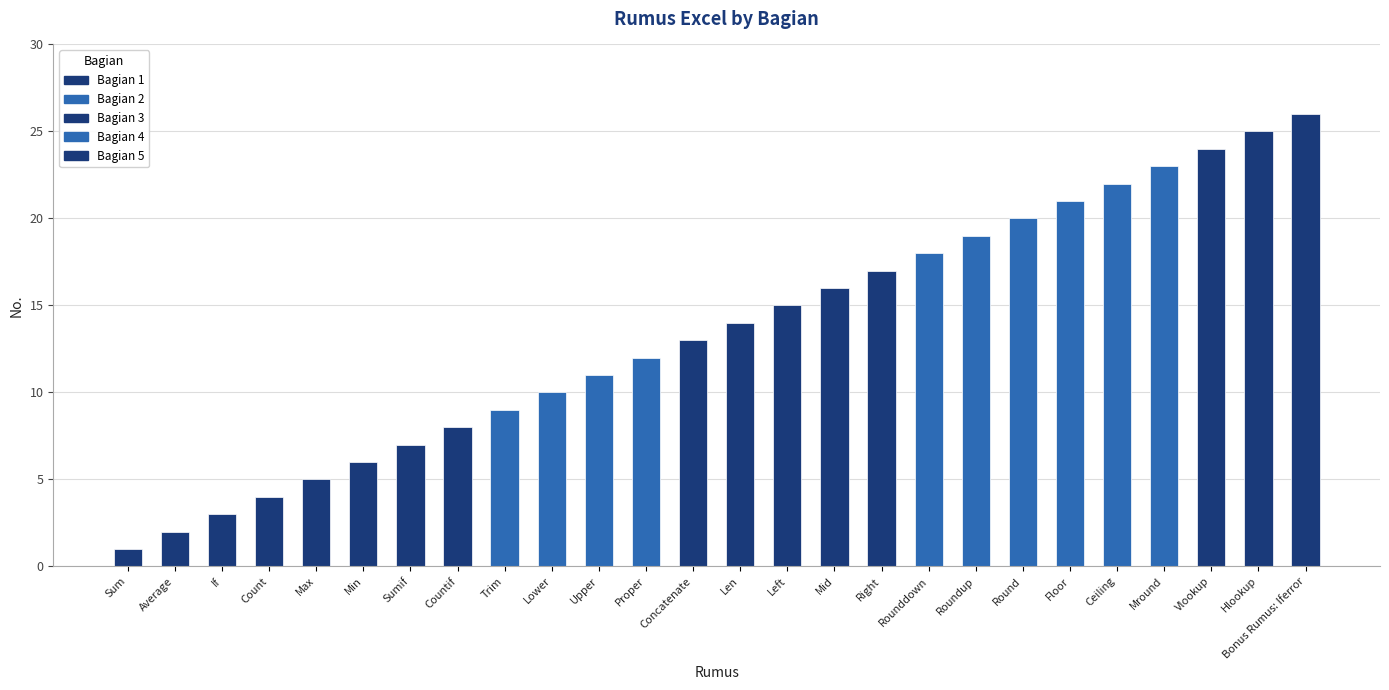

True or false: the data shows 25 at Roundup.

False